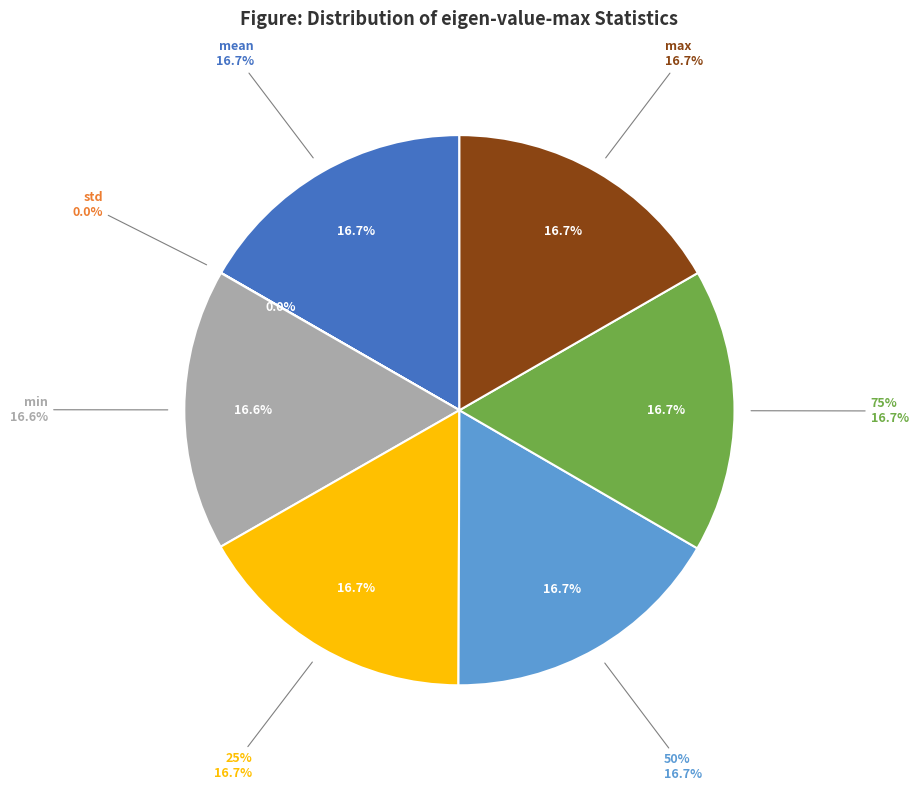

What is the change in value from std to 50%?

+0.7